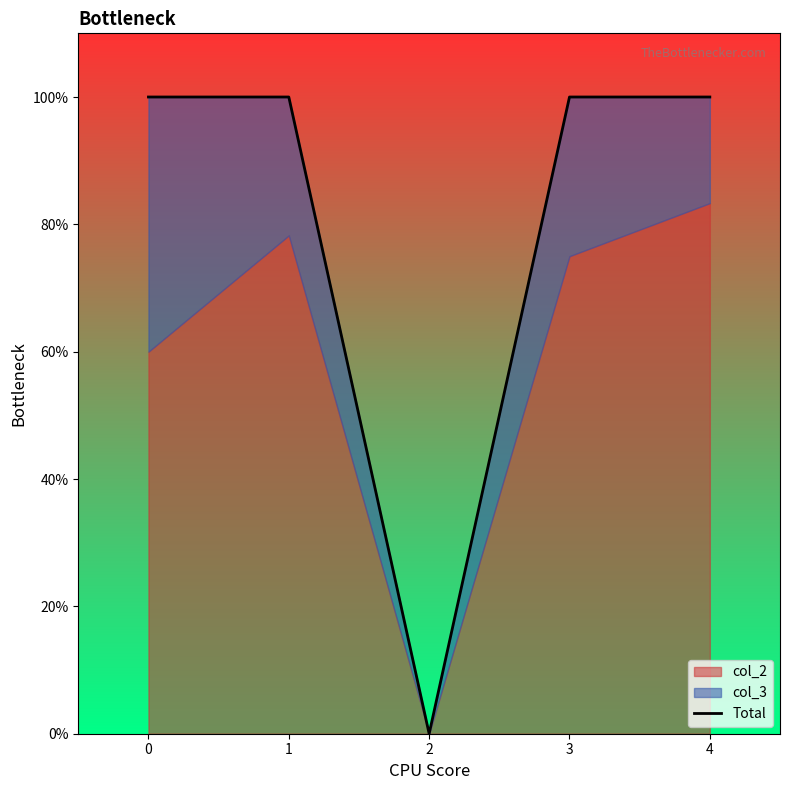

How many data points are less than 100?

1